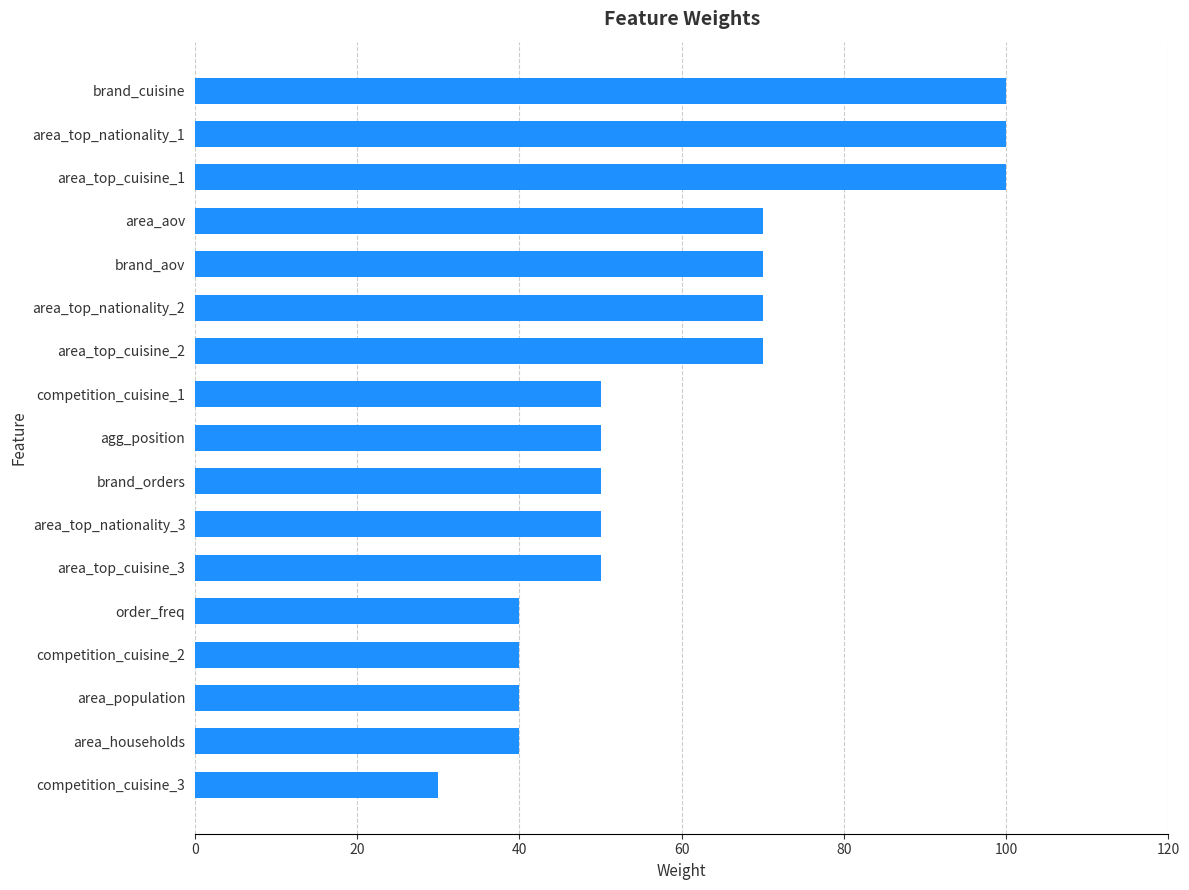

What is the label of the 5th bar from the top?

brand_aov